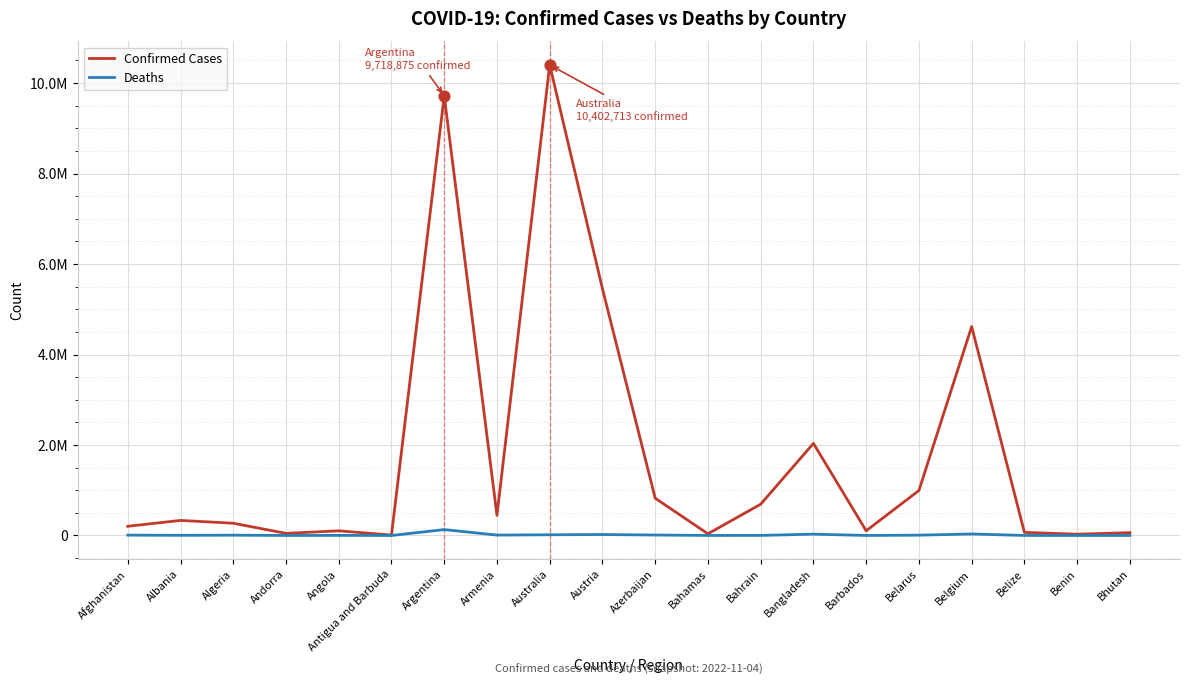

Which series has the largest total across all categories?

Confirmed Cases